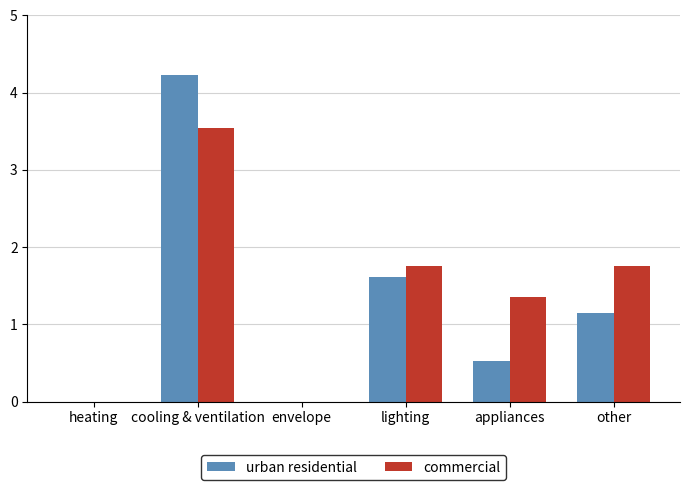

Between envelope and other, which series saw the biggest shift?

commercial